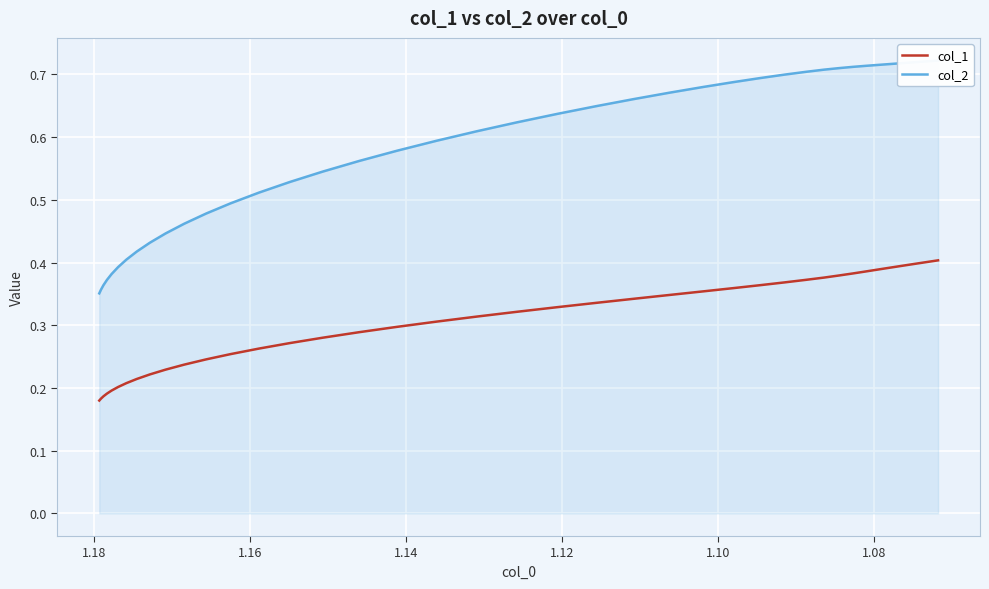

Is the value of col_1 at 22 greater than the value of col_2 at 1.20?

No